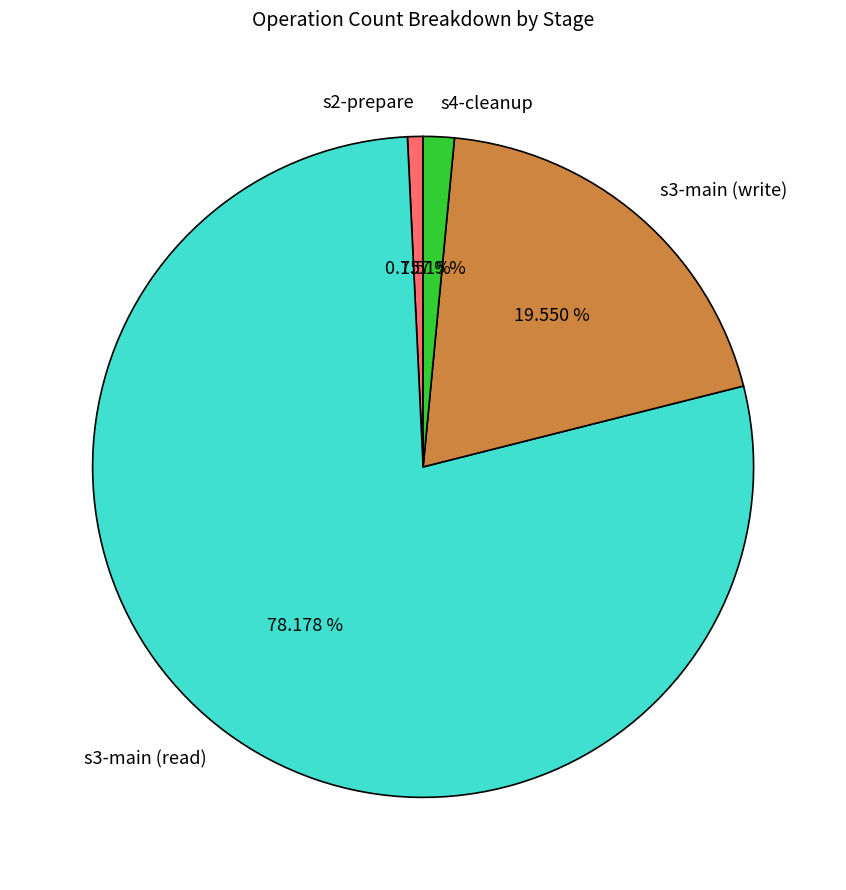

To the nearest percent, what is the combined percentage of s4-cleanup and s2-prepare?

2%